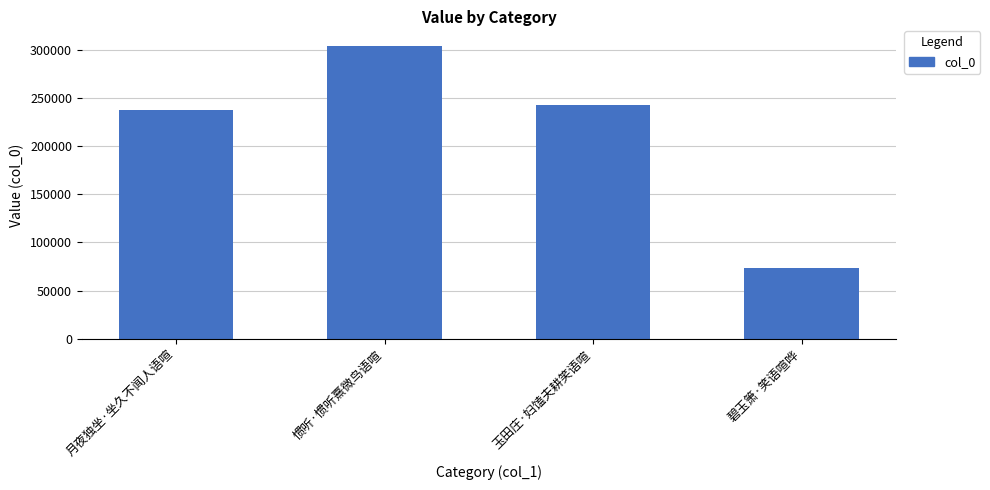

What is the ratio of the value at 月夜独坐·坐久不闻人语喧 to the value at 惯听·惯听熹微鸟语喧?

0.8